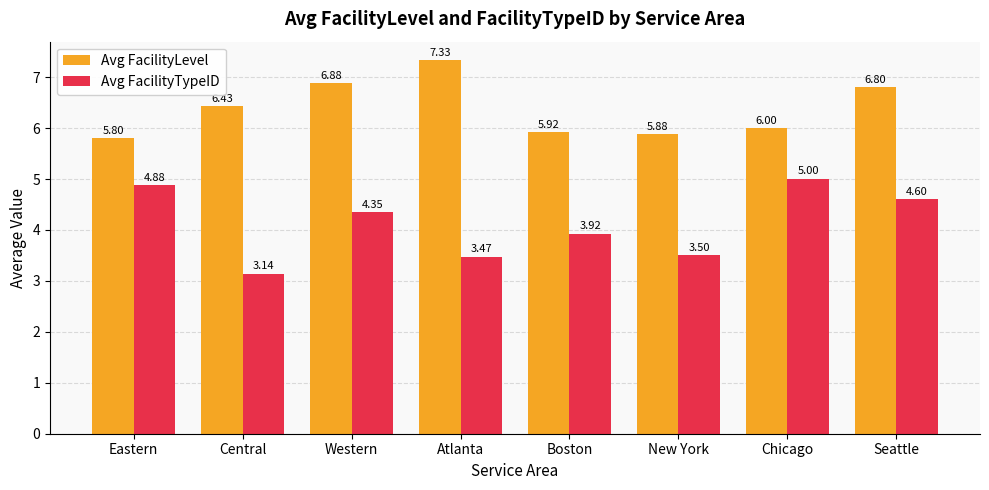

Where is Avg FacilityLevel nearest to the value 6?

Chicago